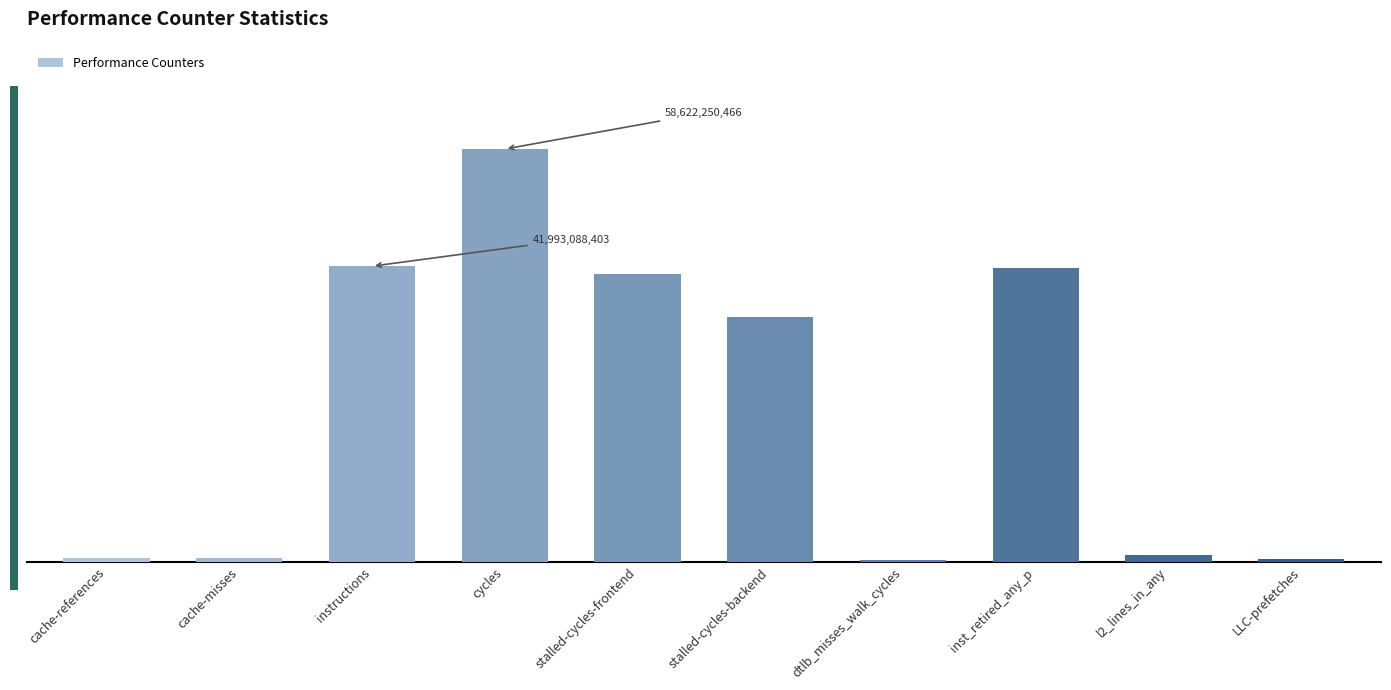

What is the difference between the values at l2_lines_in_any and LLC-prefetches?

555986171